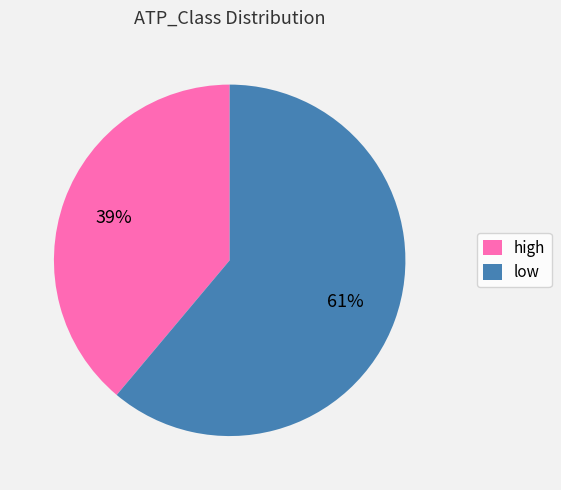

Which category has the smallest portion of the pie?

high